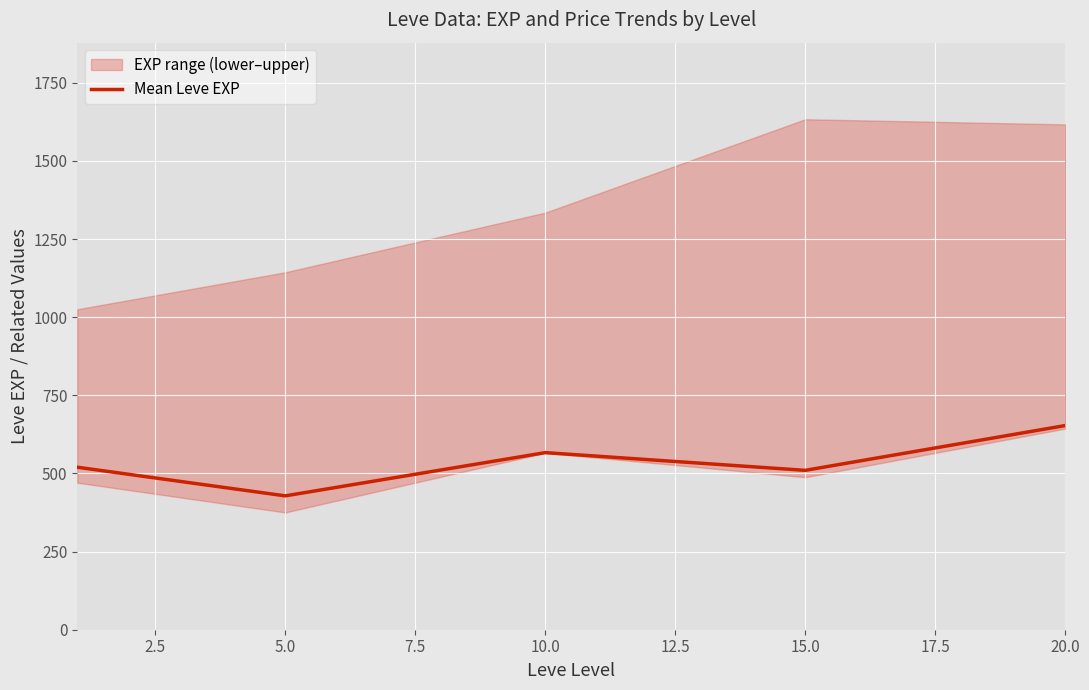

The value of Mean Leve EXP at 15.0 is 812.3. True or false?

False